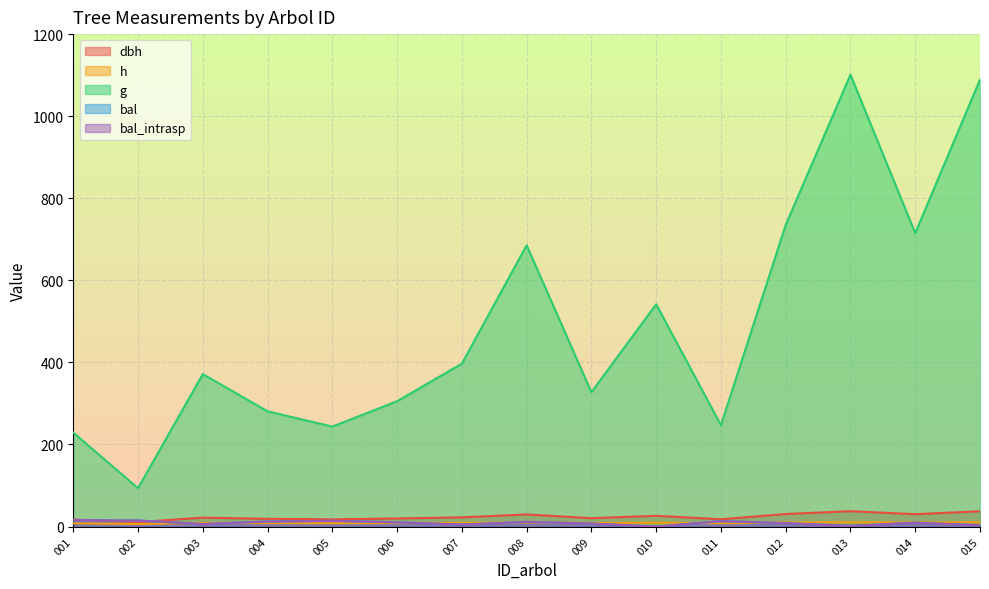

How many times do bal and h cross each other?

7